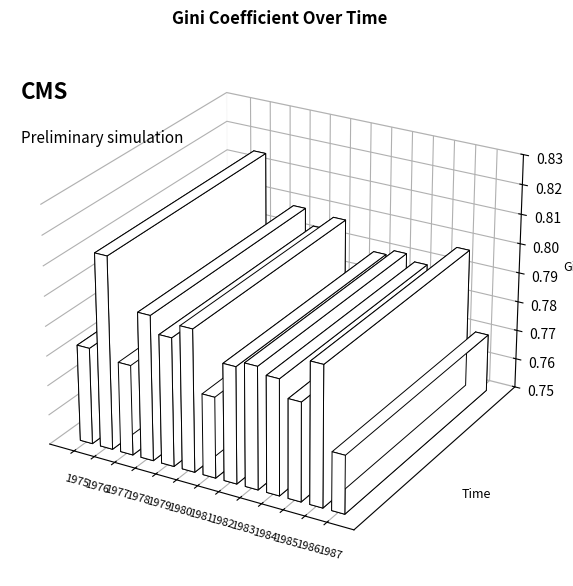

Which category has the highest value across all series?

1976